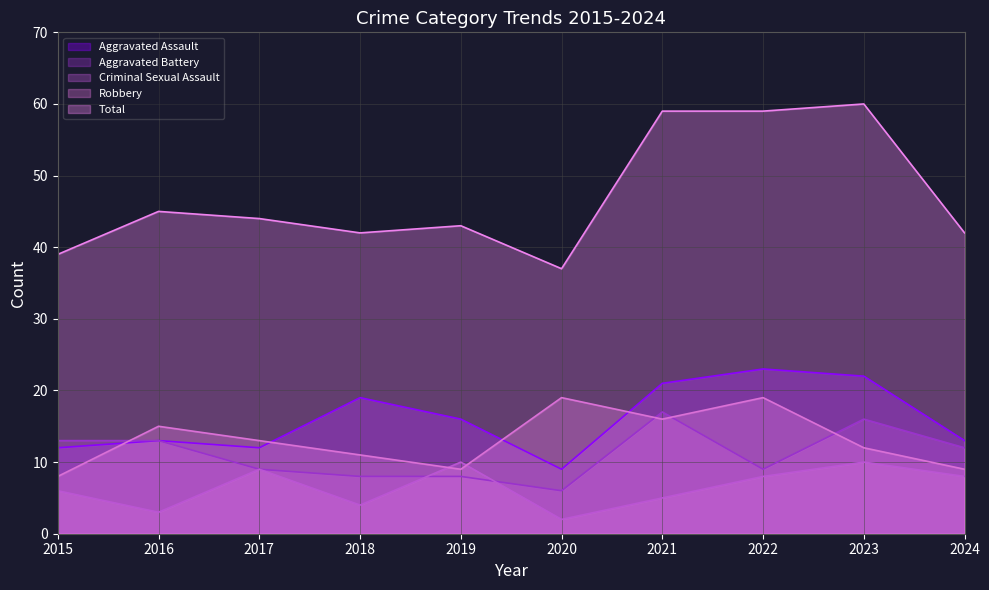

What are all the series names shown in the legend?

Aggravated Assault, Aggravated Battery, Criminal Sexual Assault, Robbery, Total